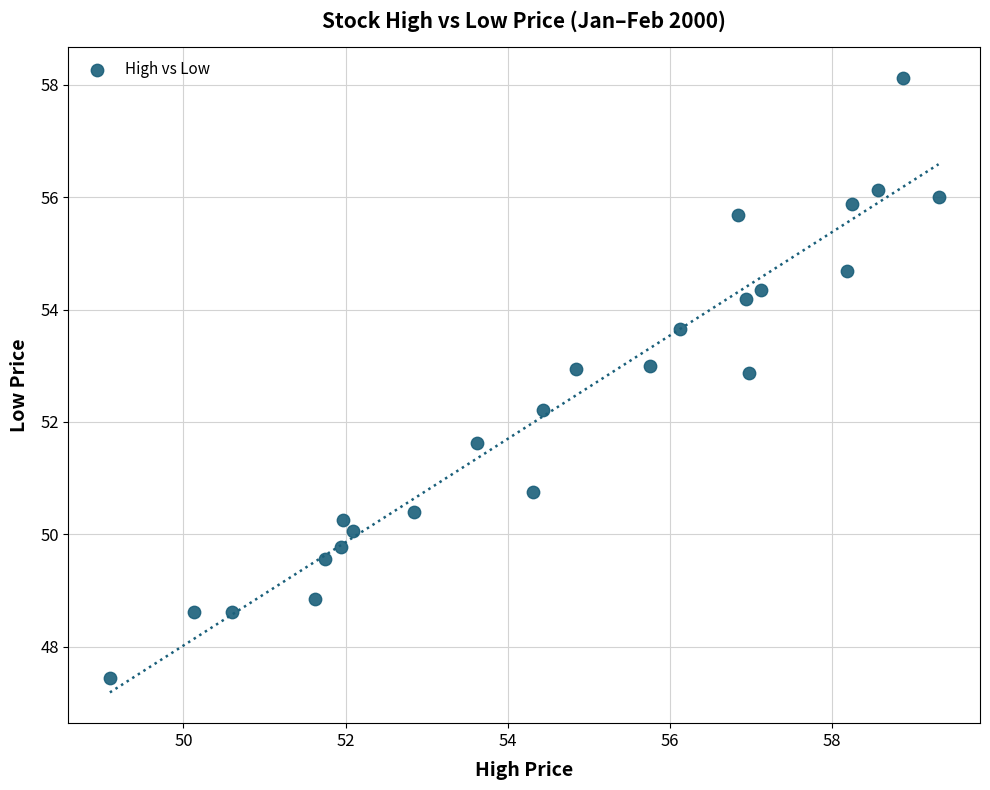

What is the range of Y values (max minus min)?

10.7